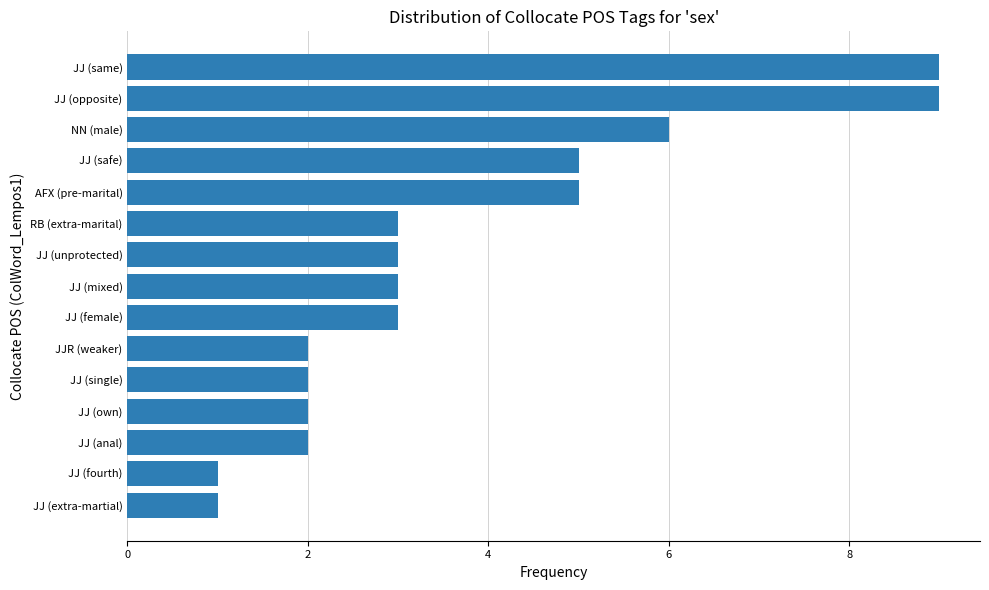

How many bars are there in total?

15